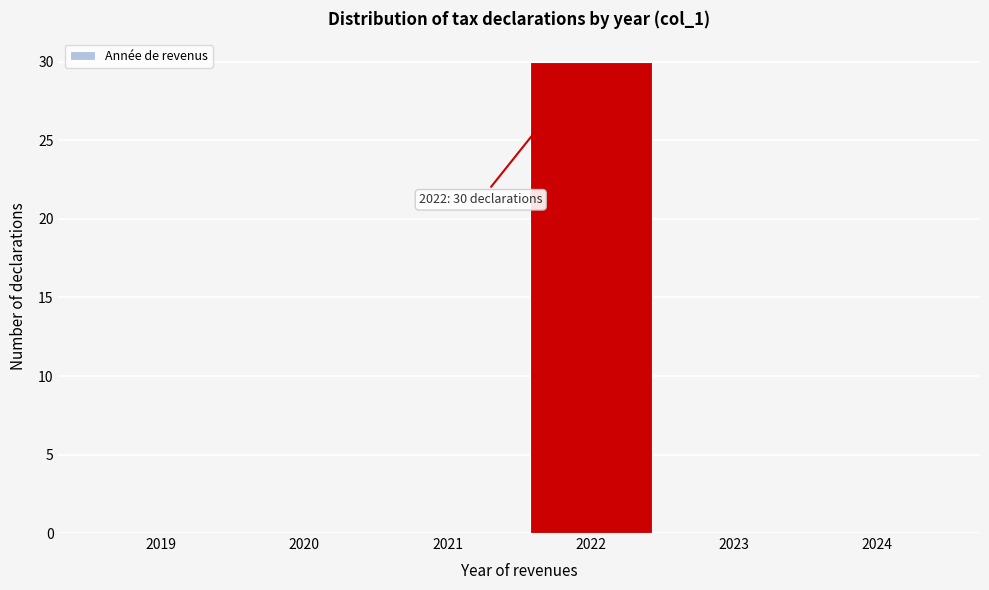

Over which range of the x-axis is the bar tallest?

2021.5 to 2022.5